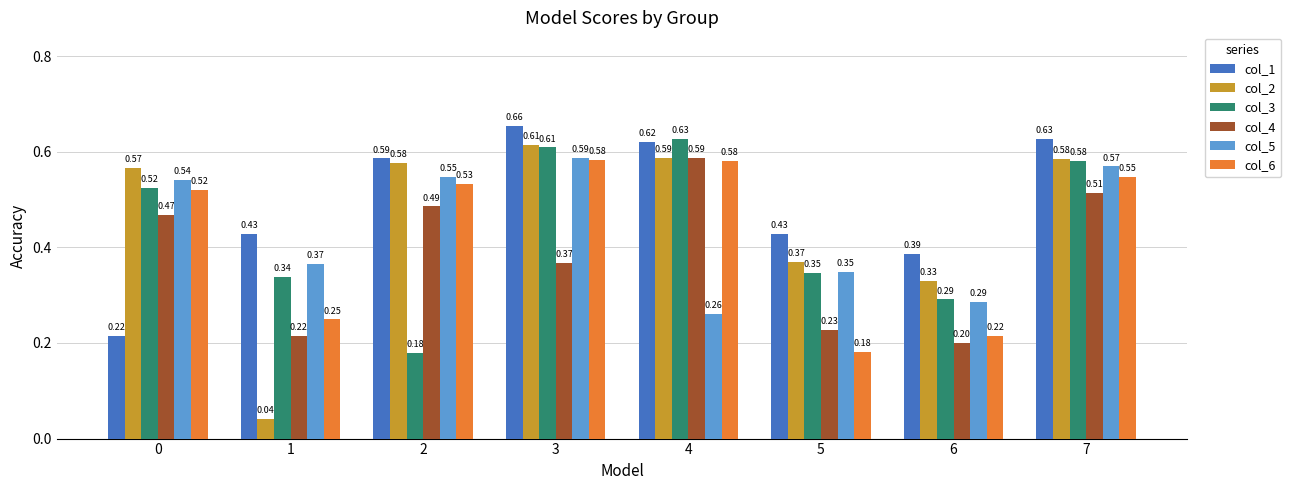

At how many categories does at least one series exceed 0?

8